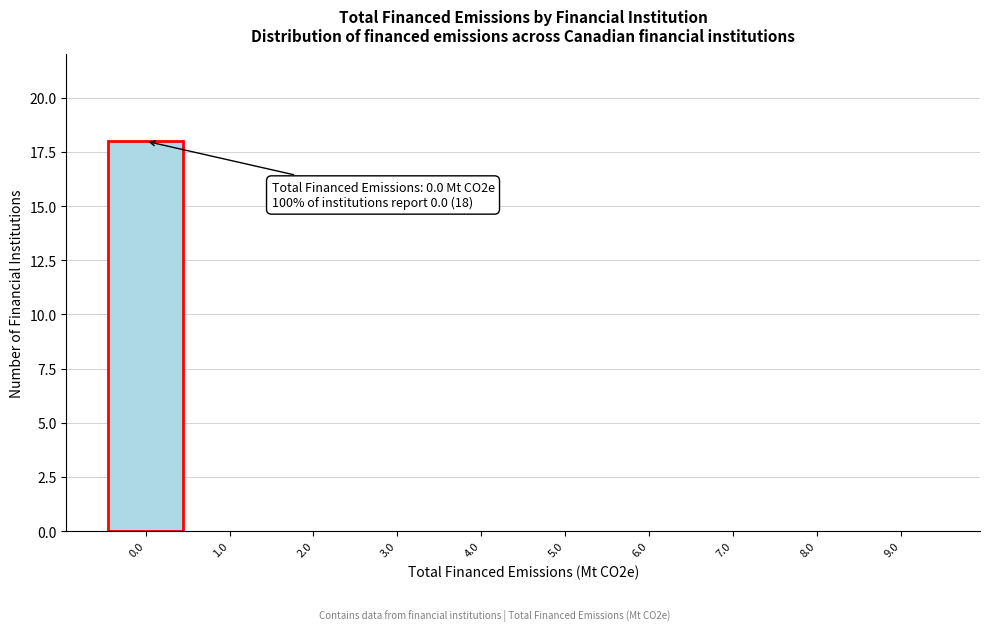

Reading left to right, transcribe all the data shown in this chart.

0.0=18	1.0=0	2.0=0	3.0=0	4.0=0	5.0=0	6.0=0	7.0=0	8.0=0	9.0=0